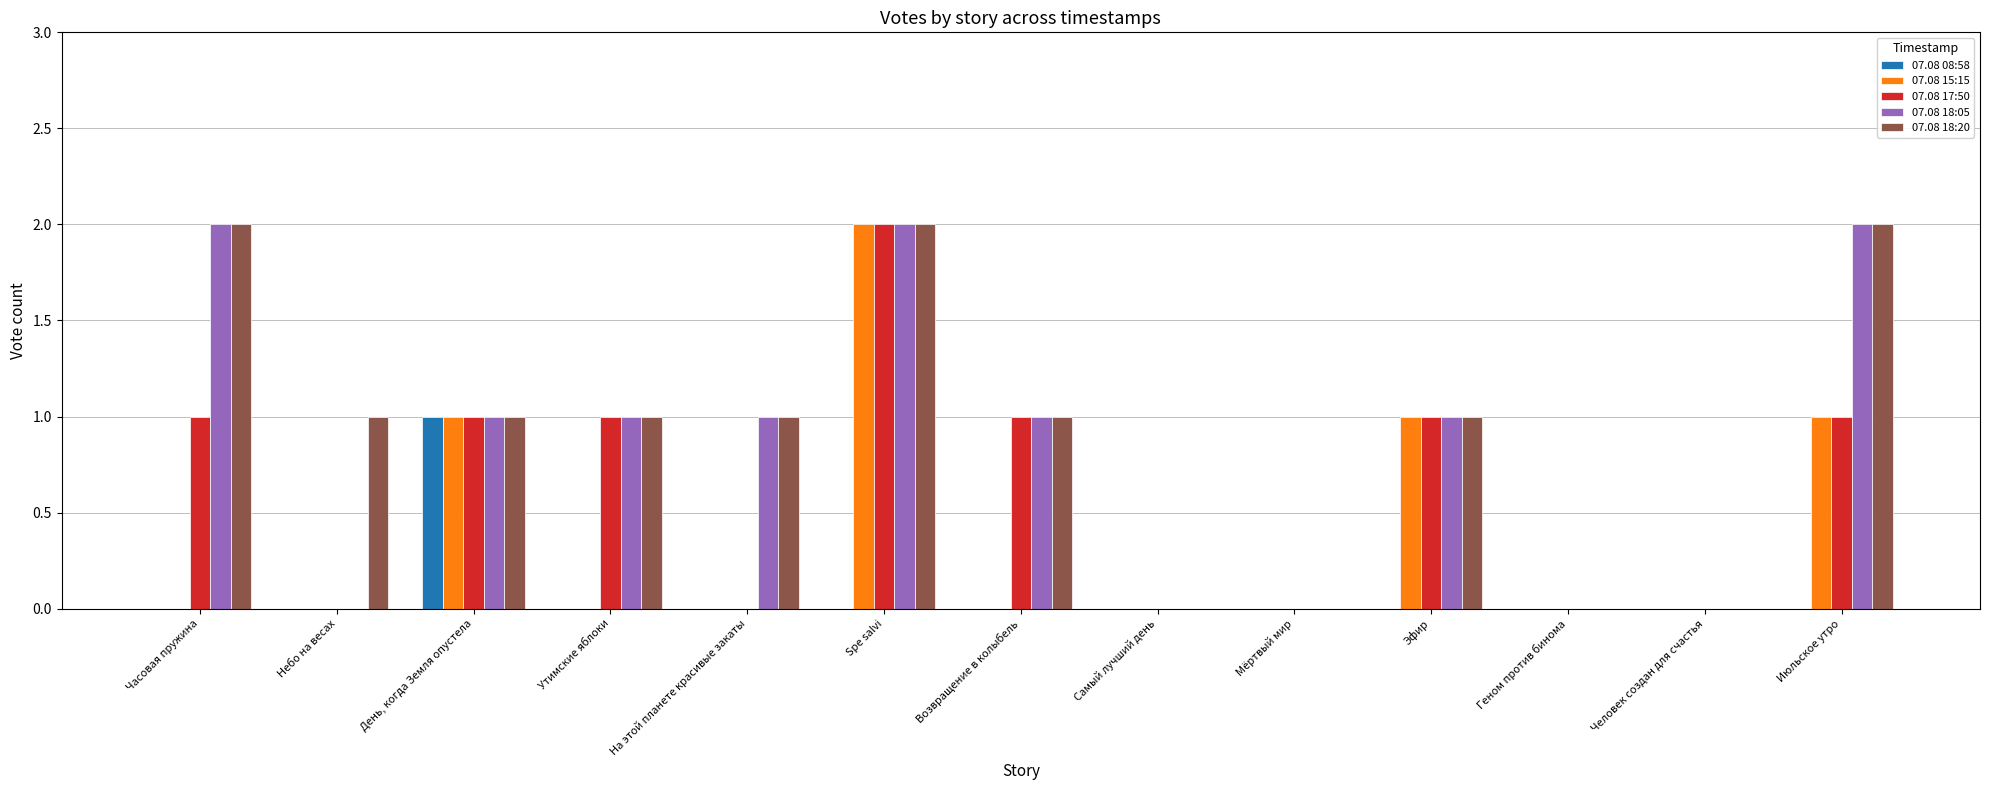

What is the average value of the 07.08 17:50 series?

1